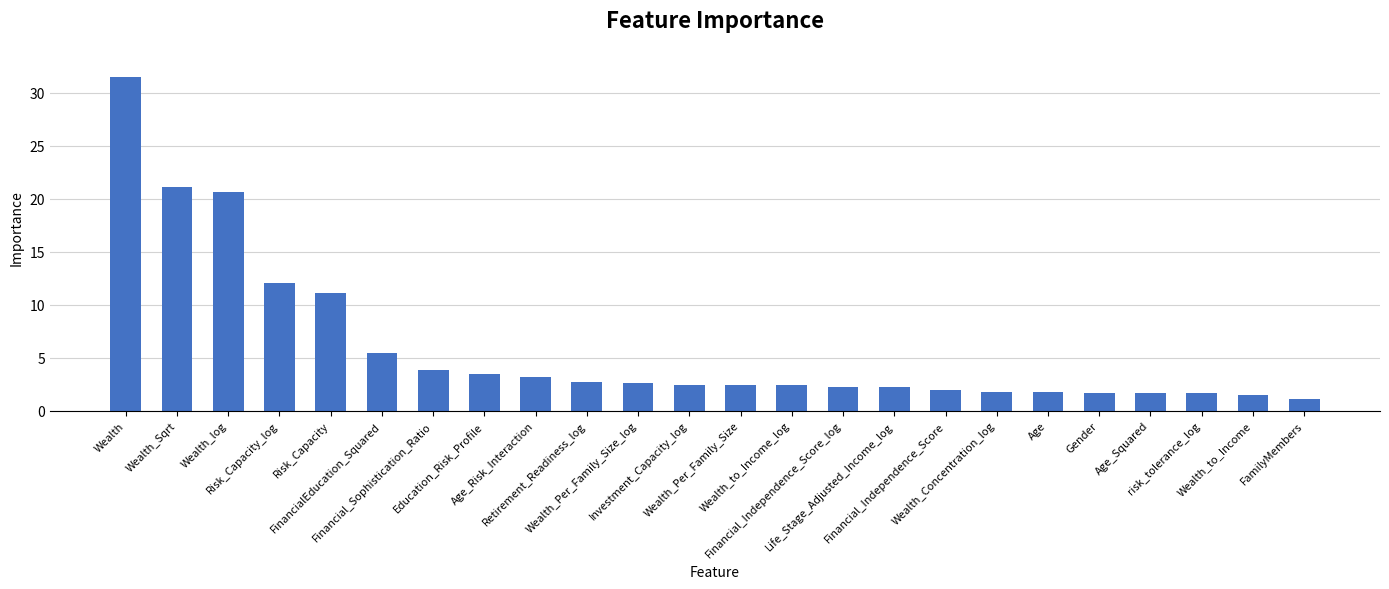

At which label is the value closest to 16?

Risk_Capacity_log